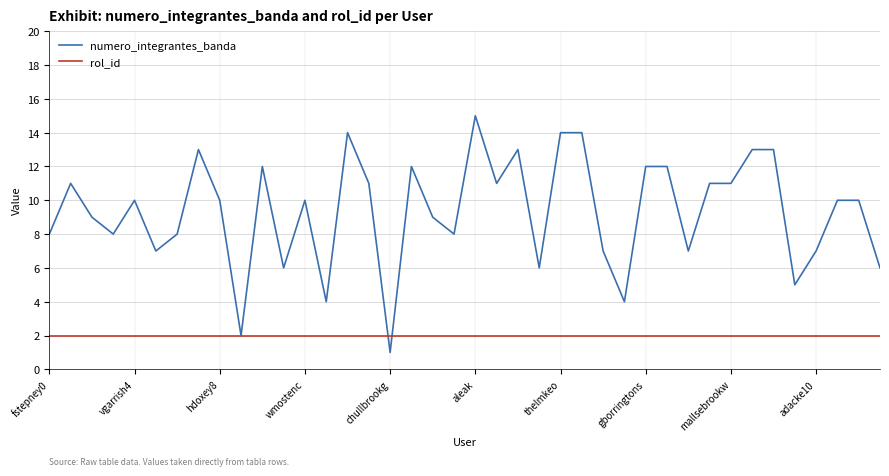

Which series has the largest total across all categories?

numero_integrantes_banda